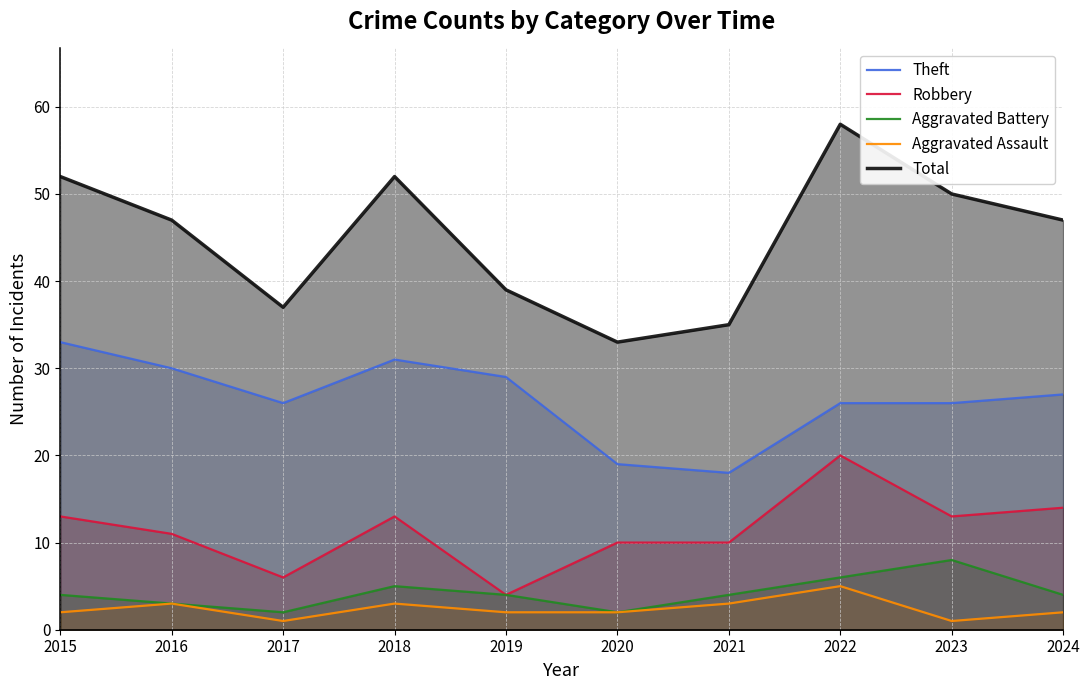

True or false: Robbery and Aggravated Battery cross at least once.

False